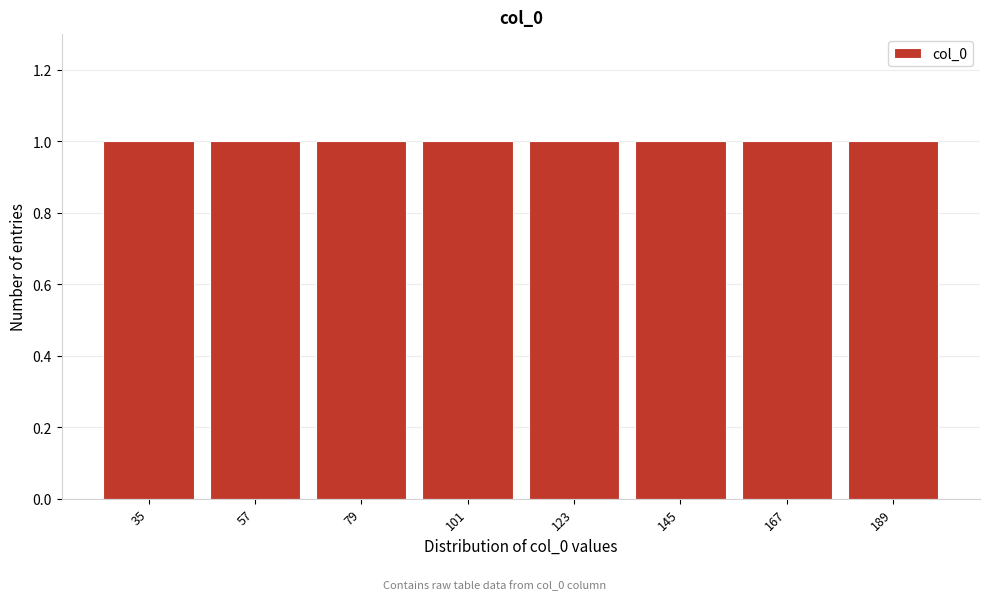

Reading left to right, list every bar in this chart as the range it spans on the x-axis followed by its height. Neither the bar edges nor the heights are printed on the chart, so give them approximately, as read against the axes.

25 to 45: 1
45 to 70: 1
70 to 90: 1
90 to 115: 1
115 to 135: 1
135 to 155: 1
155 to 180: 1
180 to 200: 1